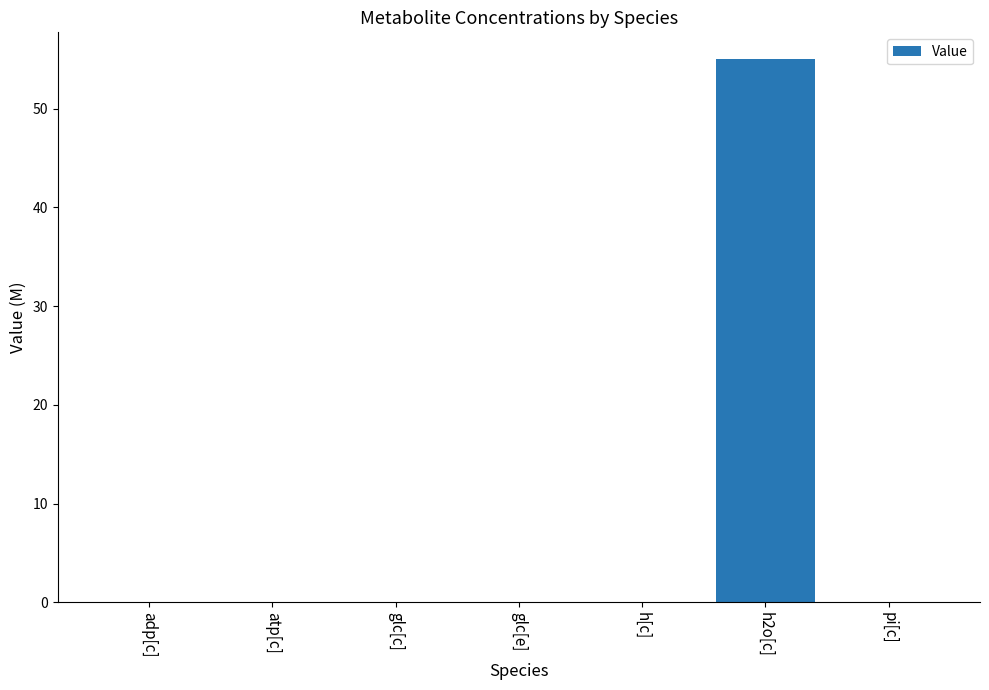

How many data points does each series have?

7